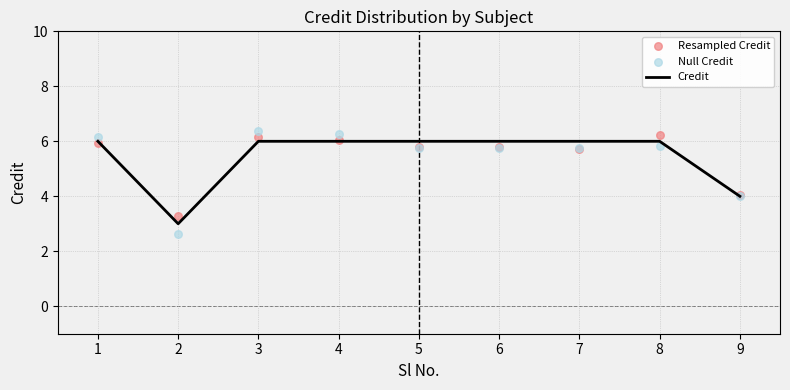

Which series has the largest total across all categories?

Credit